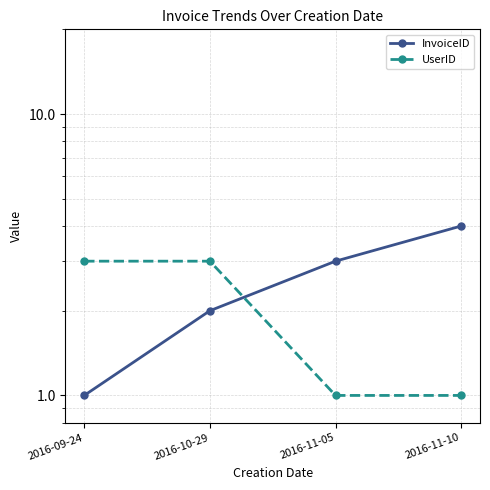

What is the label of the 2nd point from the right?

2016-11-05